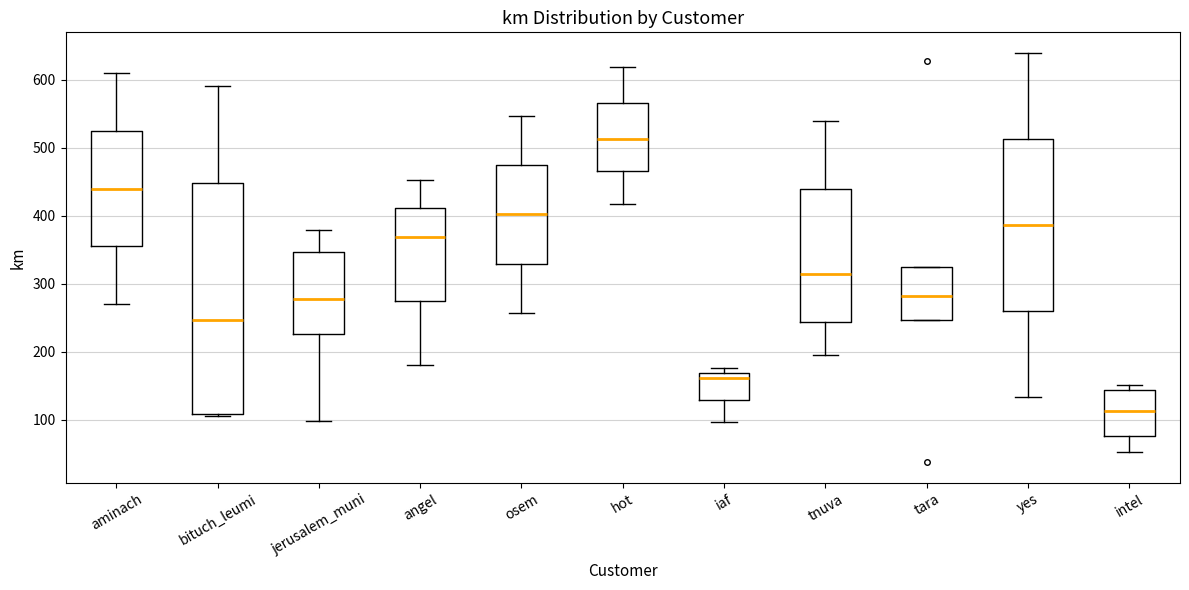

Reading left to right, read every box against the y-axis: the position of its median line, the range the box covers, and the ends of its whiskers. The values are not printed on the chart, so give them approximately, as read against the axis.

aminach: median 440, box 360 to 530, whiskers 270 to 610
bituch_leumi: median 250, box 110 to 450, whiskers 110 to 590
jerusalem_muni: median 280, box 230 to 350, whiskers 100 to 380
angel: median 370, box 270 to 410, whiskers 180 to 450
osem: median 400, box 330 to 470, whiskers 260 to 550
hot: median 510, box 470 to 570, whiskers 420 to 620
iaf: median 160, box 130 to 170, whiskers 100 to 180
tnuva: median 310, box 240 to 440, whiskers 190 to 540
tara: median 280, box 250 to 320, whiskers 250 to 320
yes: median 390, box 260 to 510, whiskers 130 to 640
intel: median 110, box 80 to 140, whiskers 50 to 150